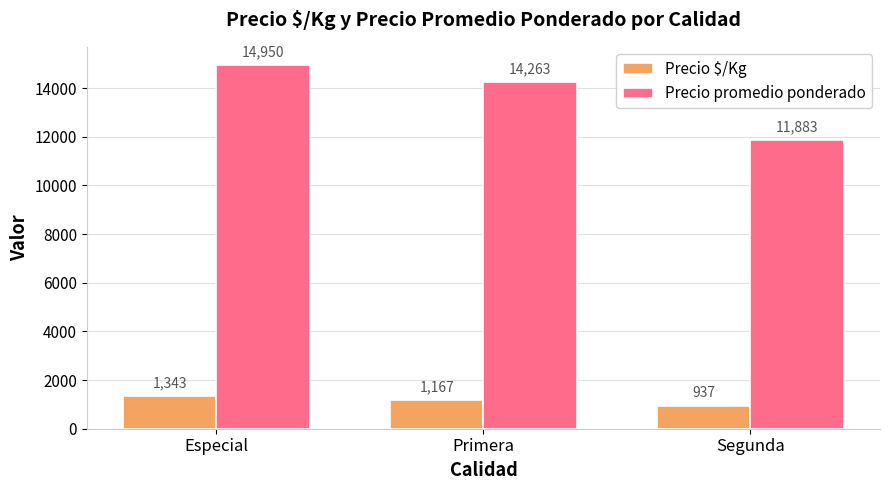

Where does the Precio $/Kg series first go above 1167?

Especial